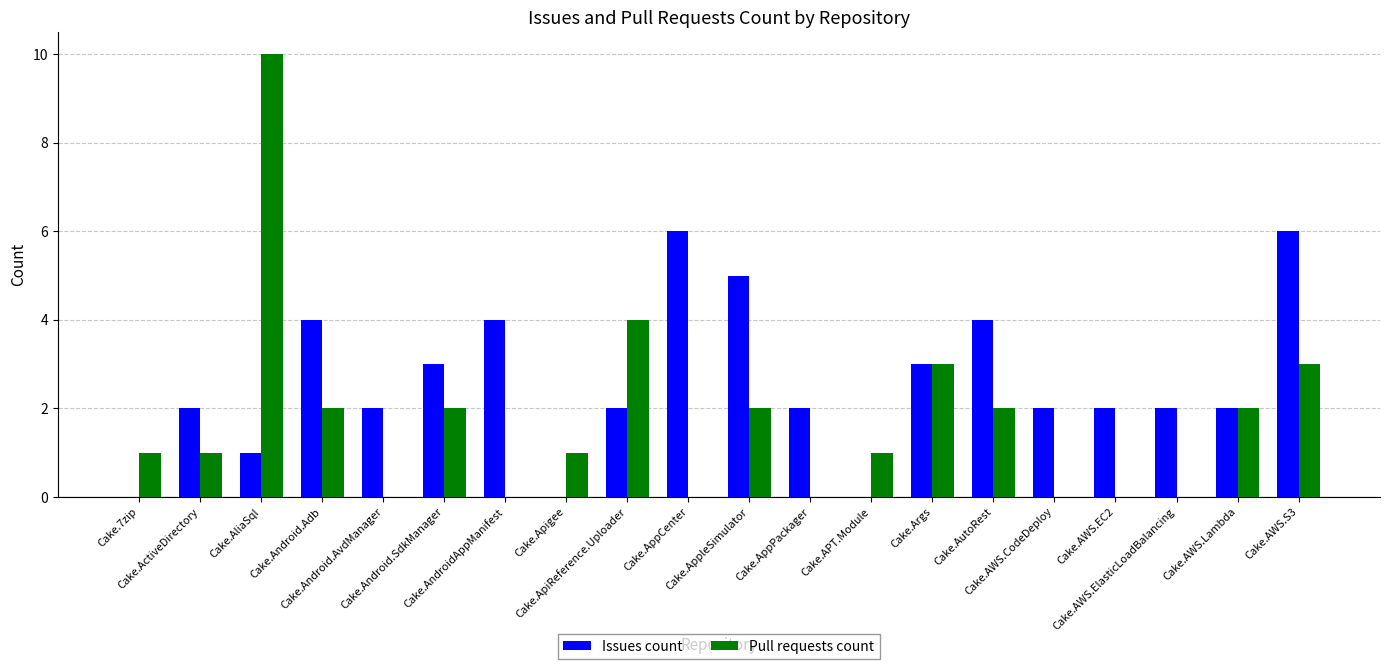

Which label corresponds to the largest value in the chart?

Cake.AliaSql